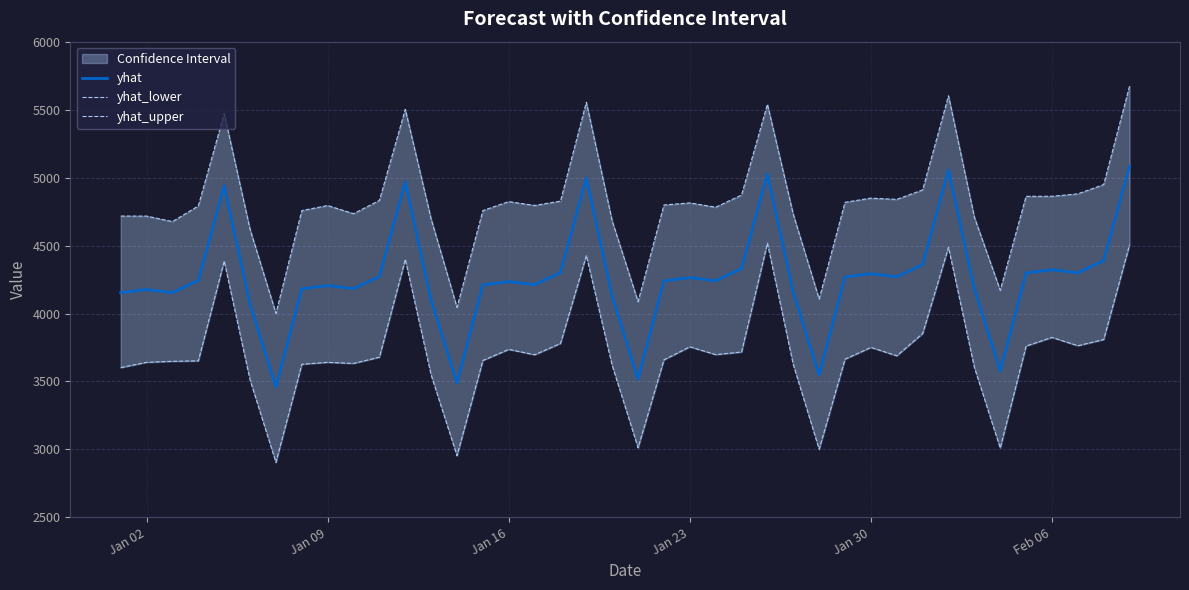

Reading left to right, what are all the values shown in this chart?

yhat: 4153.2	4176.6	4153.7	4243.8	4938.6	4068.2	3459.7	4182.3	4205.7	4182.8	4272.9	4967.6	4097.3	3488.7	4211.4	4234.7	4211.9	4302.0	4996.7	4126.4	3517.8	4240.5	4263.8	4240.9	4331.1	5025.8	4155.4	3546.9	4269.5	4292.9	4270.0	4360.1	5054.8	4184.5	3576.0	4298.6	4322.0	4299.1	4389.2	5083.9
yhat_lower: 3602.2	3641.0	3648.4	3651.6	4385.3	3511.5	2904.5	3626.7	3640.7	3632.8	3678.8	4397.9	3547.8	2953.9	3654.7	3736.1	3696.6	3779.7	4426.5	3617.2	3012.4	3659.4	3754.8	3697.8	3716.7	4517.4	3624.3	3001.0	3664.4	3750.5	3688.9	3852.5	4487.4	3604.1	3009.8	3760.6	3824.2	3763.0	3808.7	4506.5
yhat_upper: 4717.0	4716.7	4676.4	4791.5	5469.9	4619.5	4000.5	4757.2	4794.6	4734.4	4832.0	5502.3	4695.3	4045.0	4757.3	4823.4	4795.0	4826.8	5553.9	4679.9	4087.5	4798.4	4813.8	4782.2	4871.7	5538.9	4728.9	4107.0	4818.2	4848.7	4839.7	4909.3	5601.5	4708.9	4170.9	4862.2	4862.5	4880.3	4948.6	5673.2